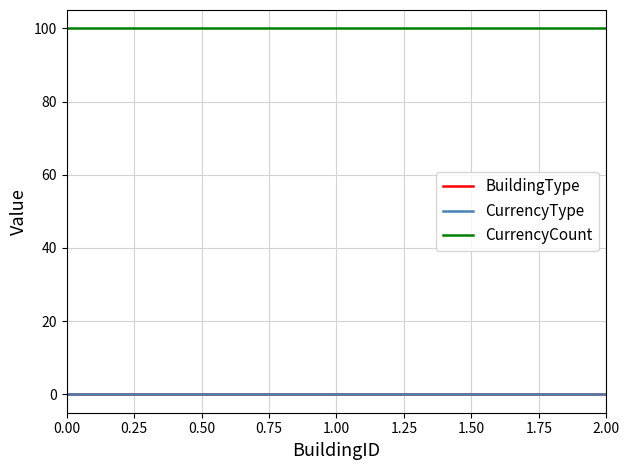

What is the greatest value displayed?

100